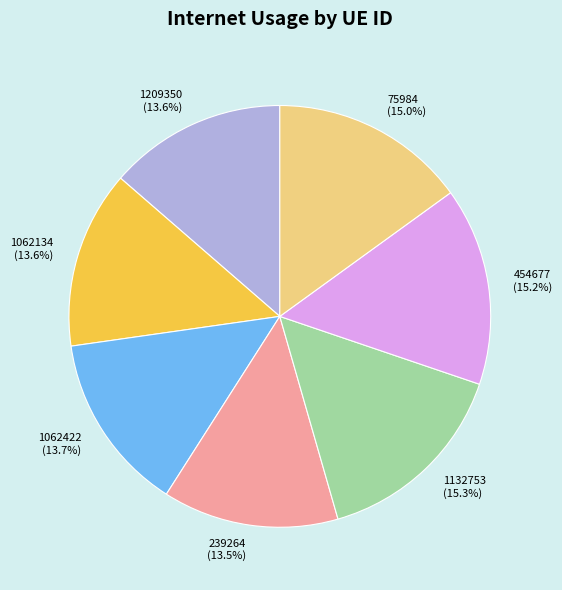

To the nearest percent, what portion does 1062422 represent?

14%